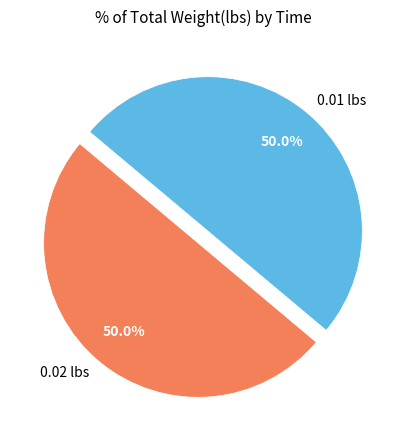

Approximately how many times larger is the value at 0.01 lbs compared to 0.02 lbs?

1.0